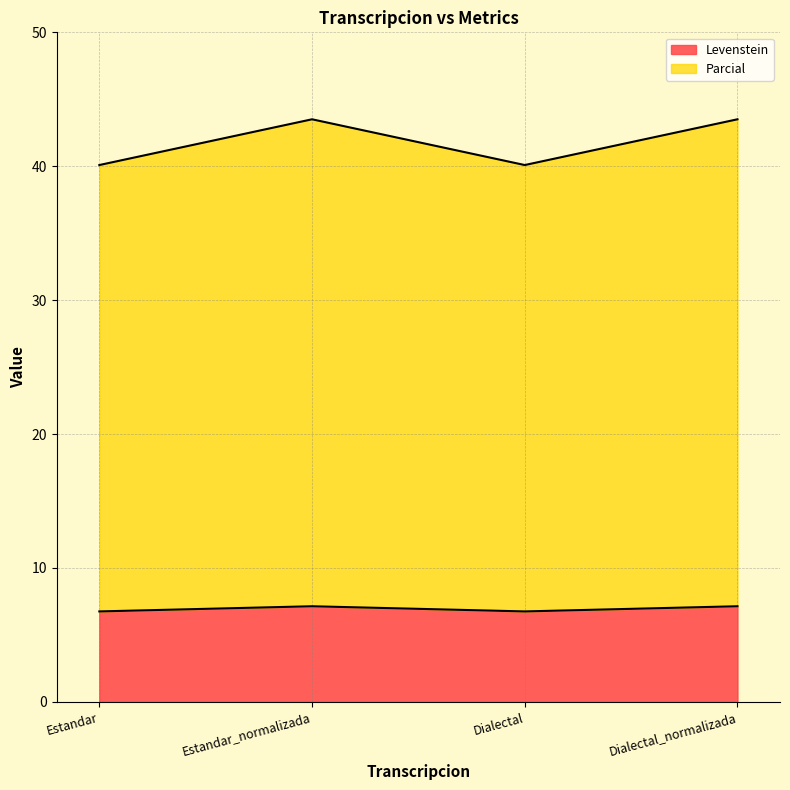

What is the difference between the highest and lowest values at Estandar_normalizada?

36.4